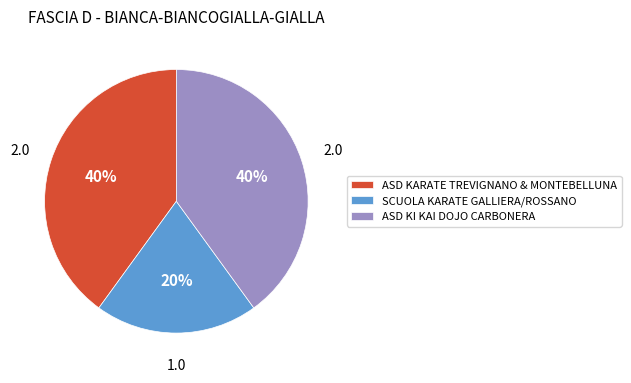

To the nearest percent, what percentage of the pie is ASD KARATE TREVIGNANO & MONTEBELLUNA?

40%